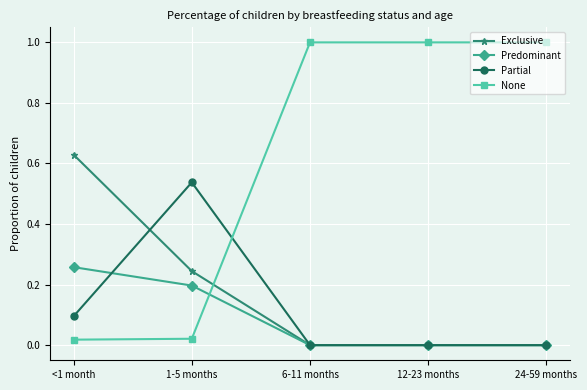

What is the difference between the highest and lowest values at 6-11 months?

1.0